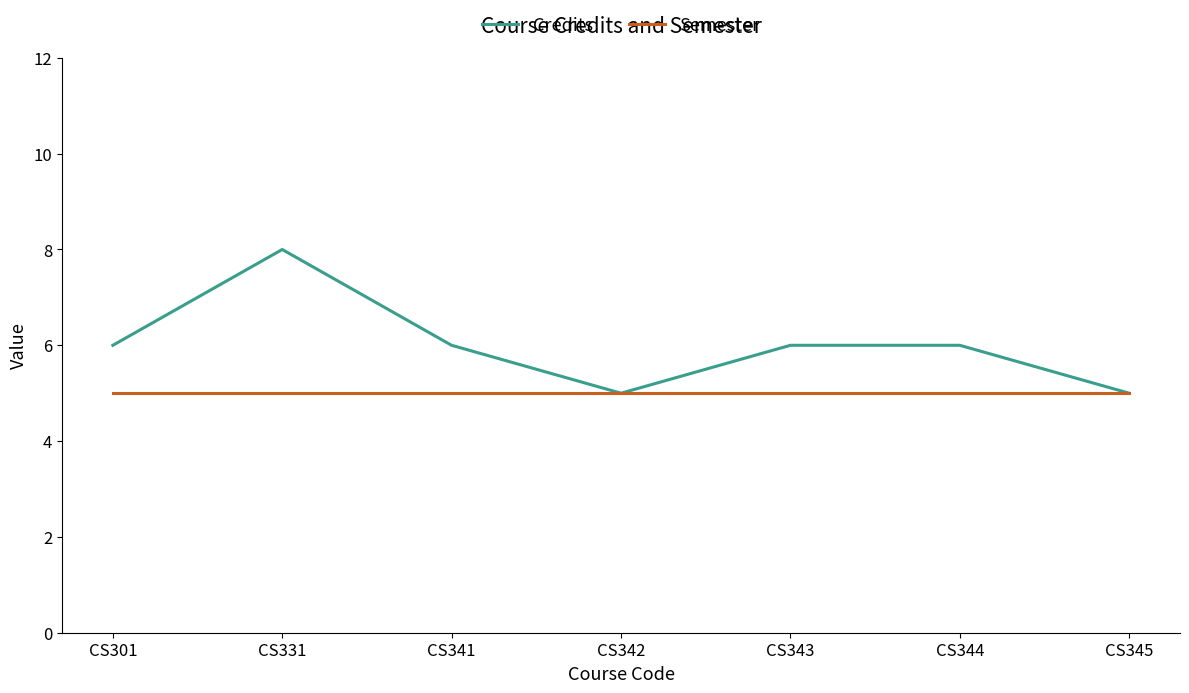

Does the chart display data point markers on the line(s)?

No